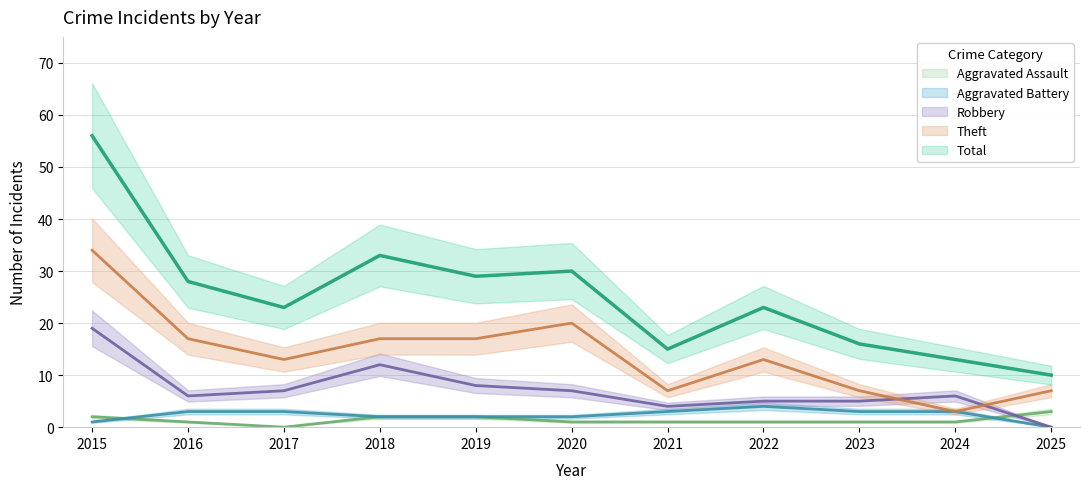

Which category has the highest value in the Total series?

2015